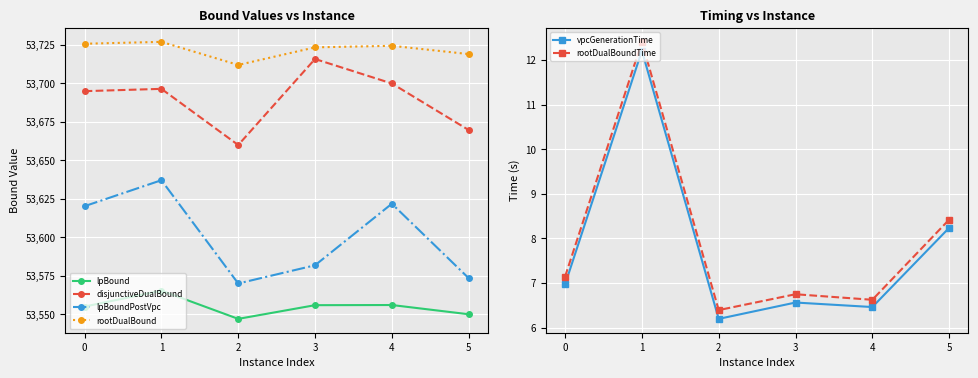

What is the value of the rootDualBound point at the 1st from the left?

53725.8